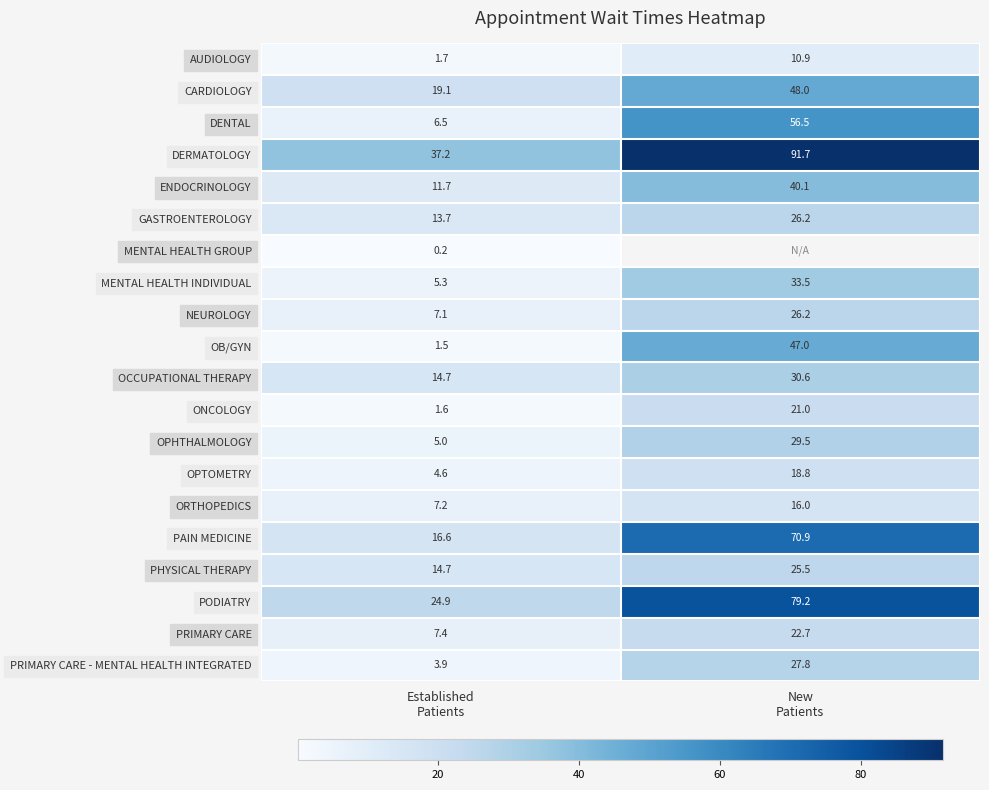

What is the highest value of the PRIMARY CARE - MENTAL HEALTH INTEGRATED series?

27.8